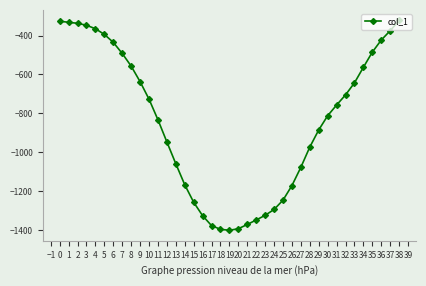

True or false: the data shows -136 at 32.

False